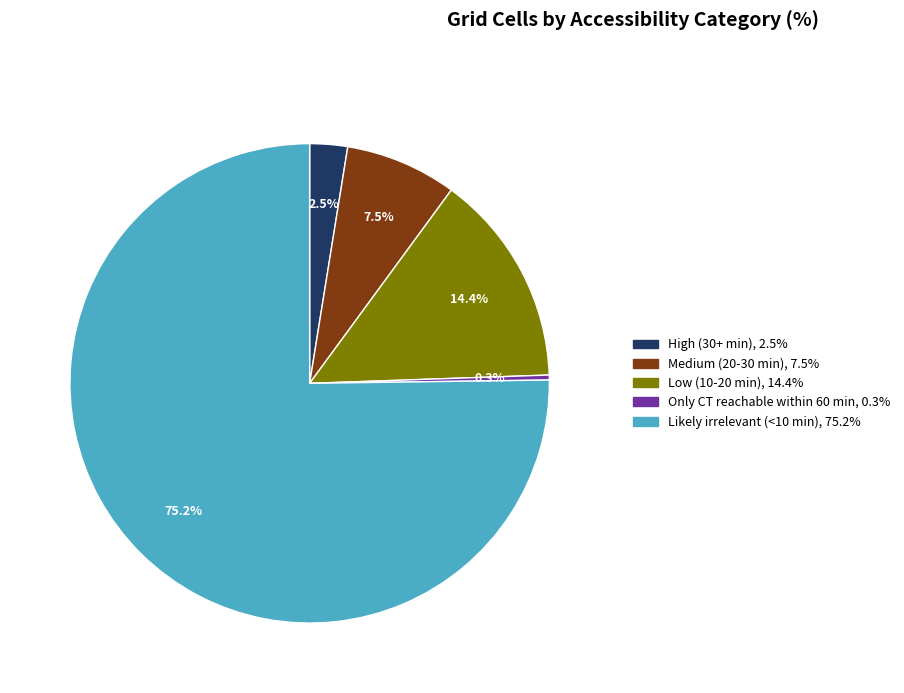

How many slices are in this pie chart?

5